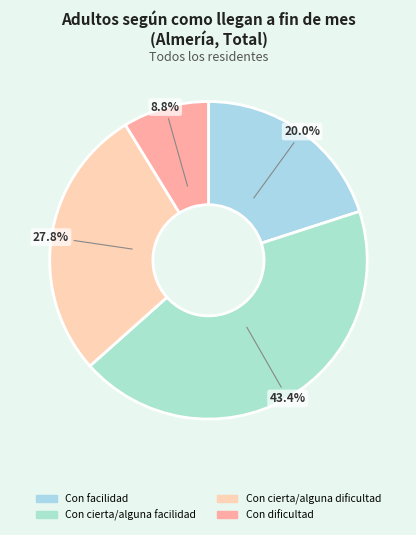

To the nearest percent, what is the average slice percentage?

25%